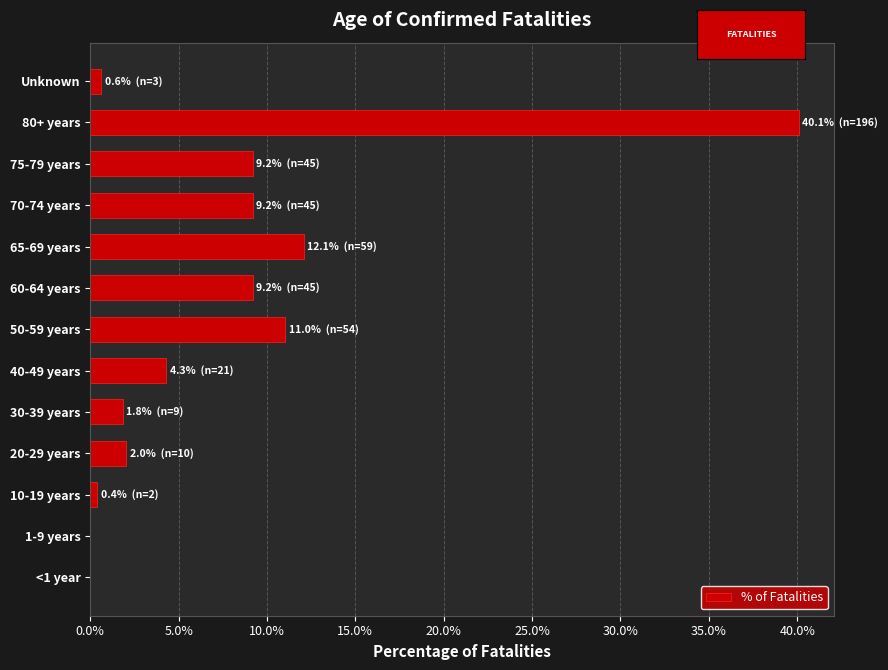

Are the bars horizontal?

Yes